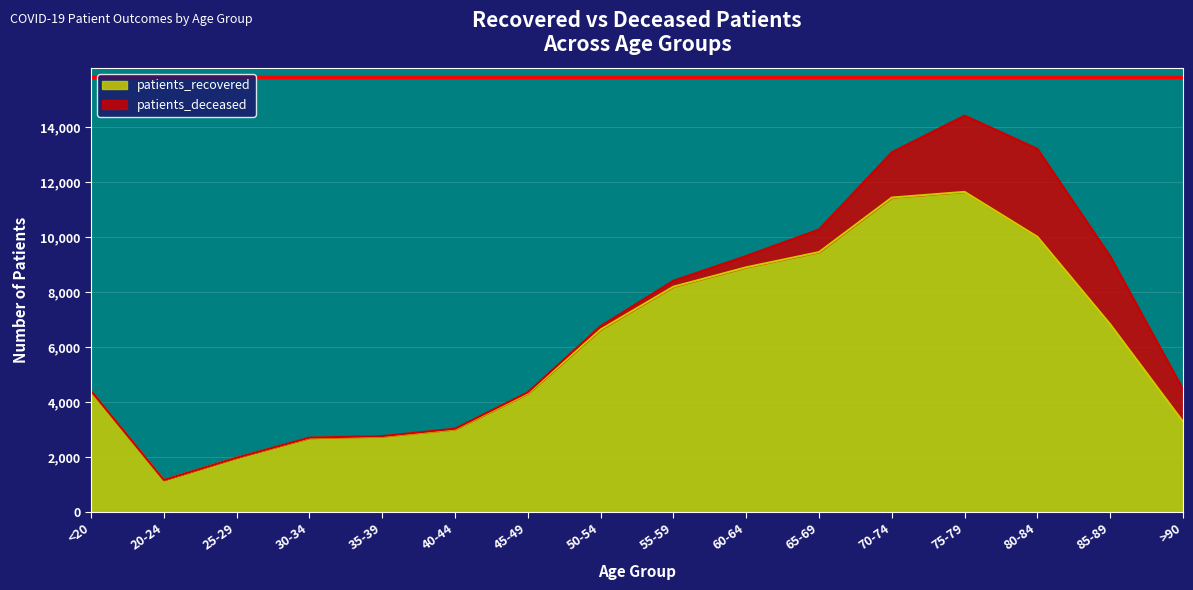

What is the maximum value for patients_recovered?

11640